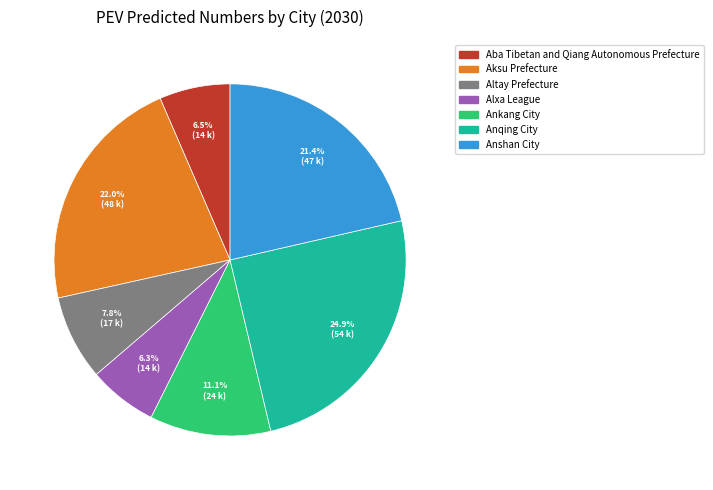

The Anqing City slice represents 25% of the pie. True or false?

True